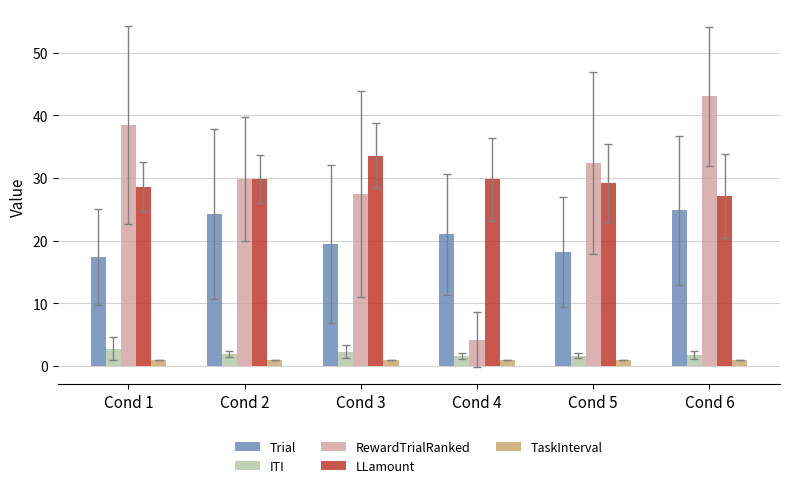

What is the minimum value for RewardTrialRanked?

4.2